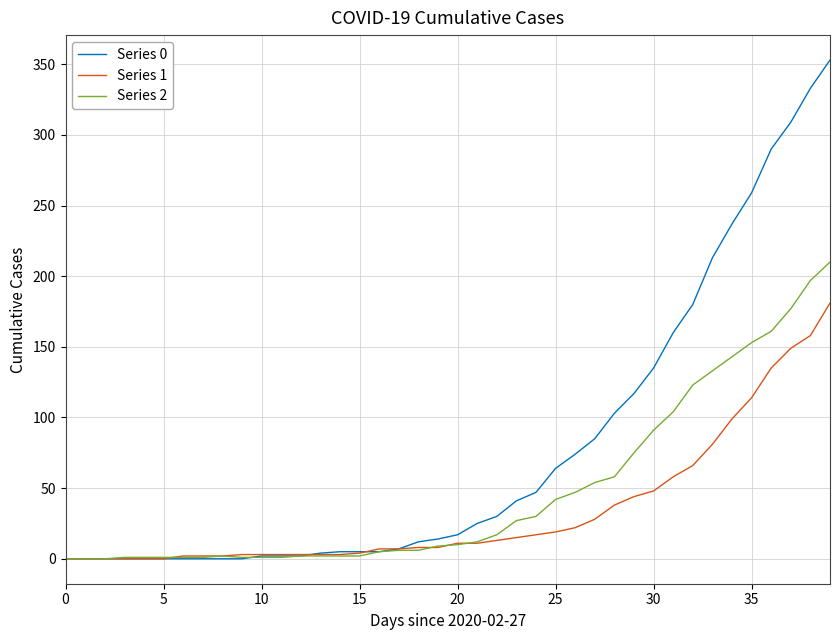

Count the number of data series in this chart.

3